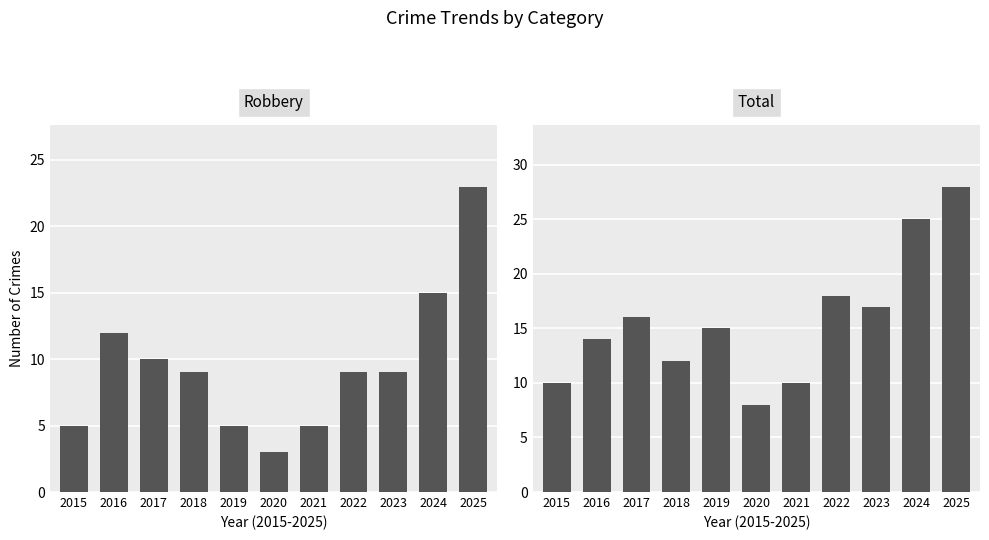

Is the value of Total at 2019 greater than the value of Robbery at 2021?

Yes